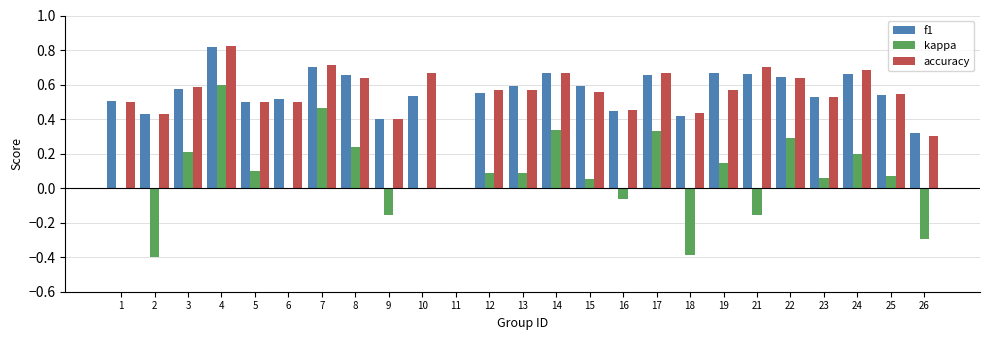

Between 9 and 19, which series saw the biggest shift?

kappa